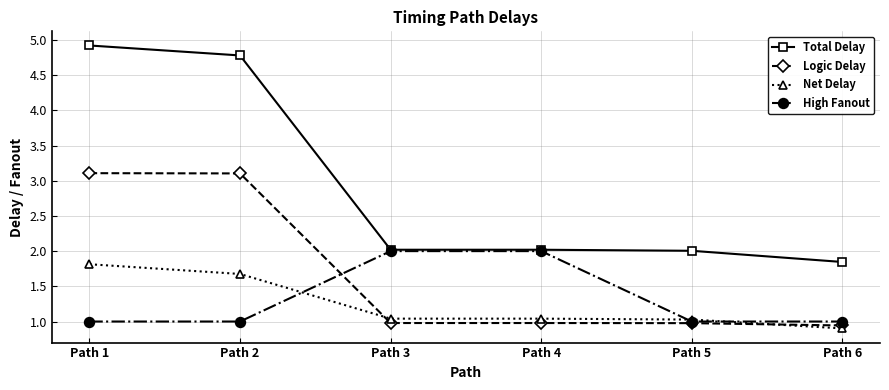

The Logic Delay series shows 1.6 at Path 6. True or false?

False